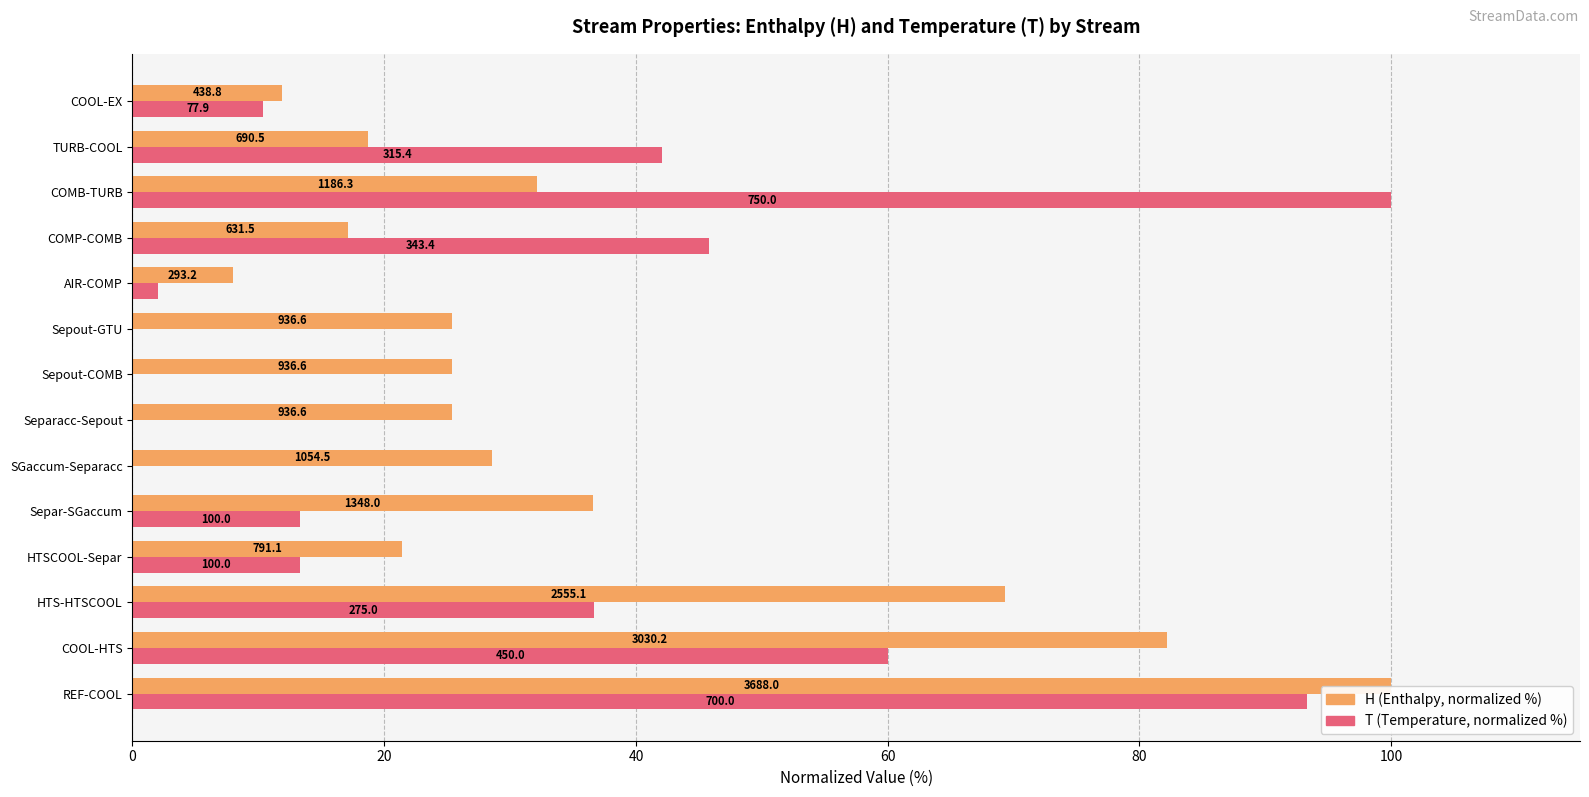

Which series has the largest range (max minus min)?

T (Temperature, normalized %)